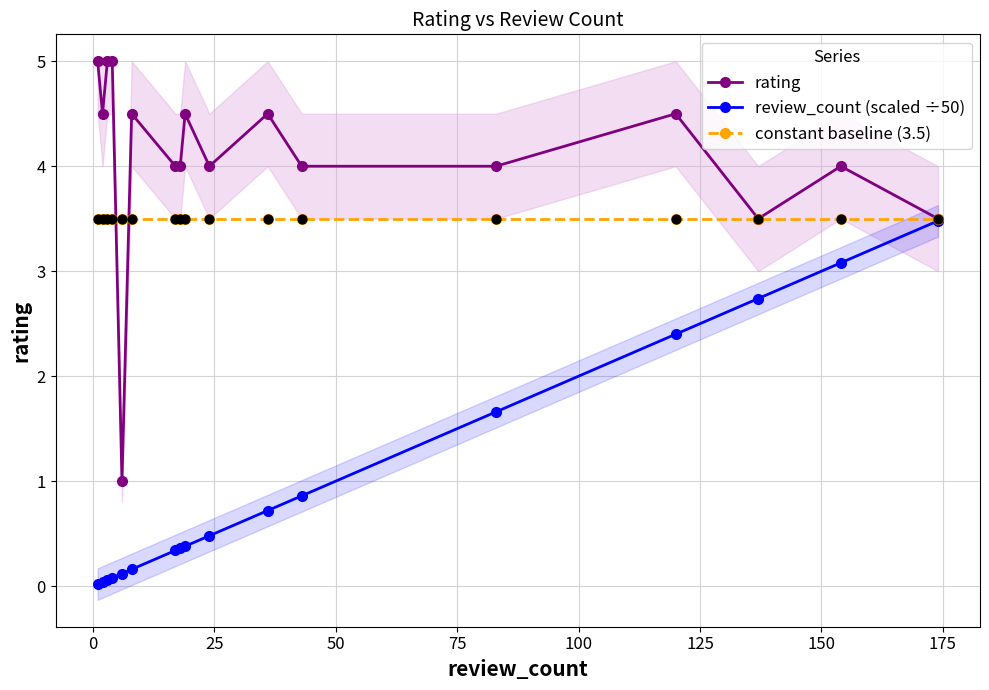

What is the maximum value for rating?

5.0